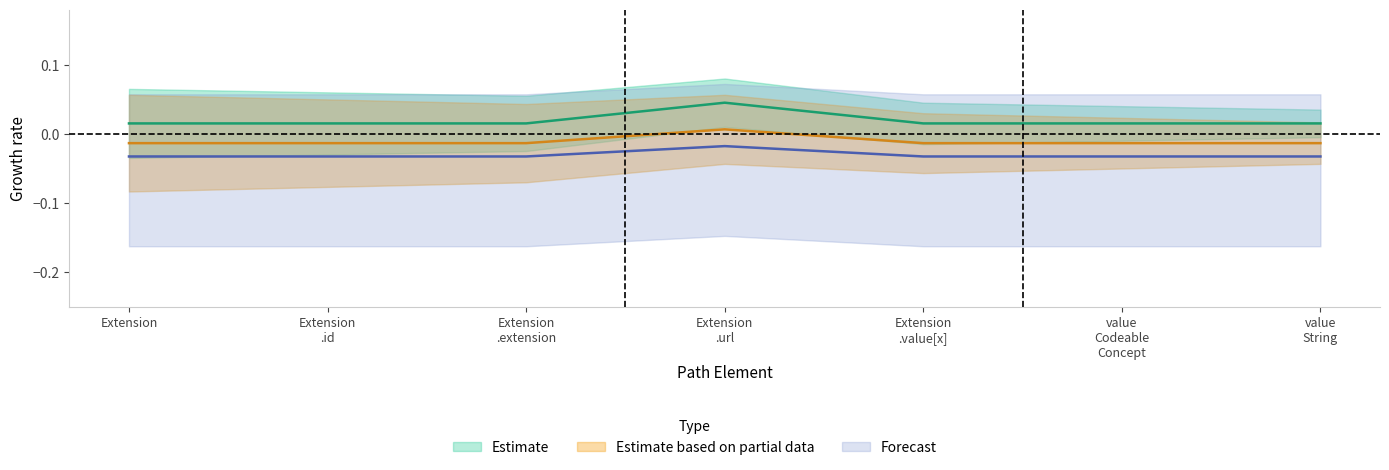

What are all the series names shown in the legend?

Estimate, Estimate based on partial data, Forecast